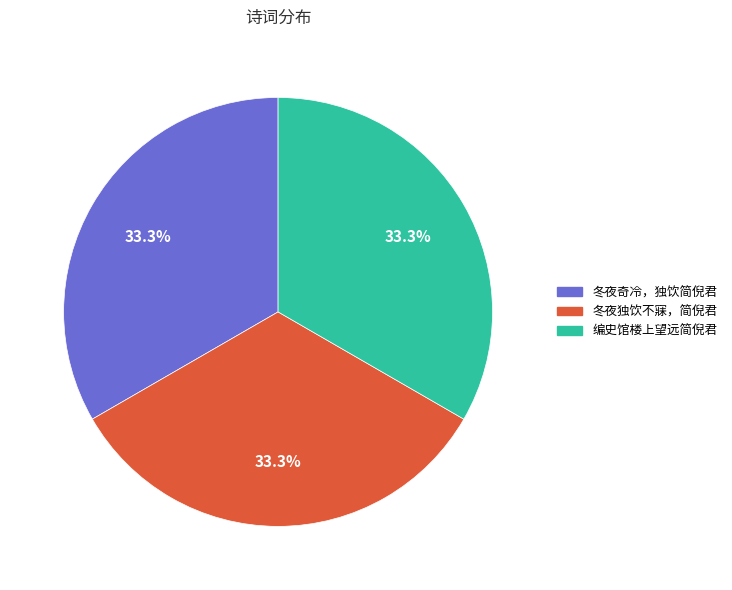

Do 冬夜独饮不寐，简倪君 and 编史馆楼上望远简倪君 together represent more than half of the pie?

Yes